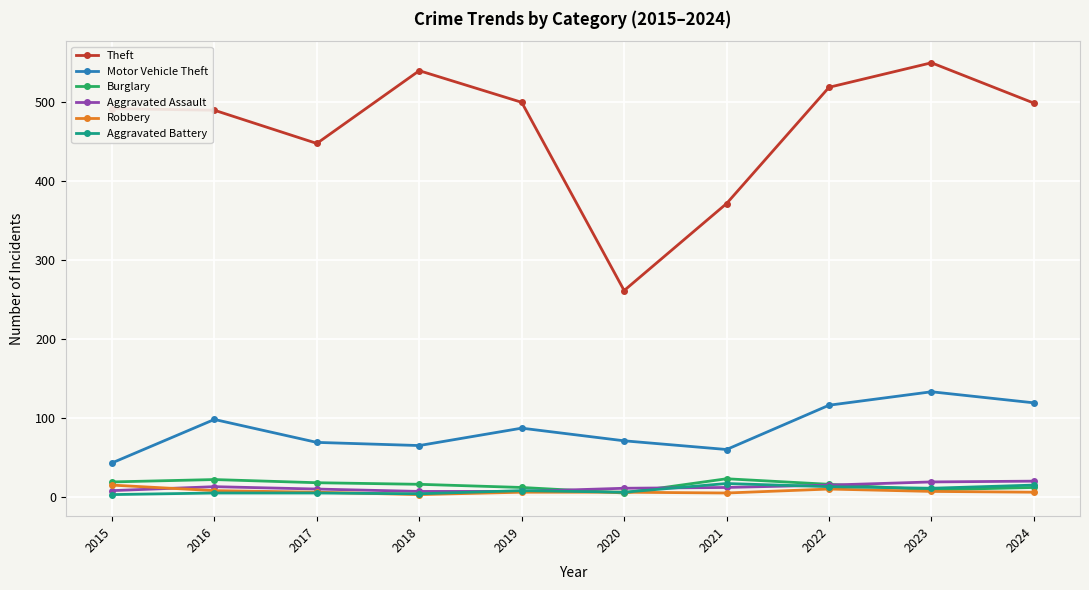

Is this an area chart (filled region under the line)?

No